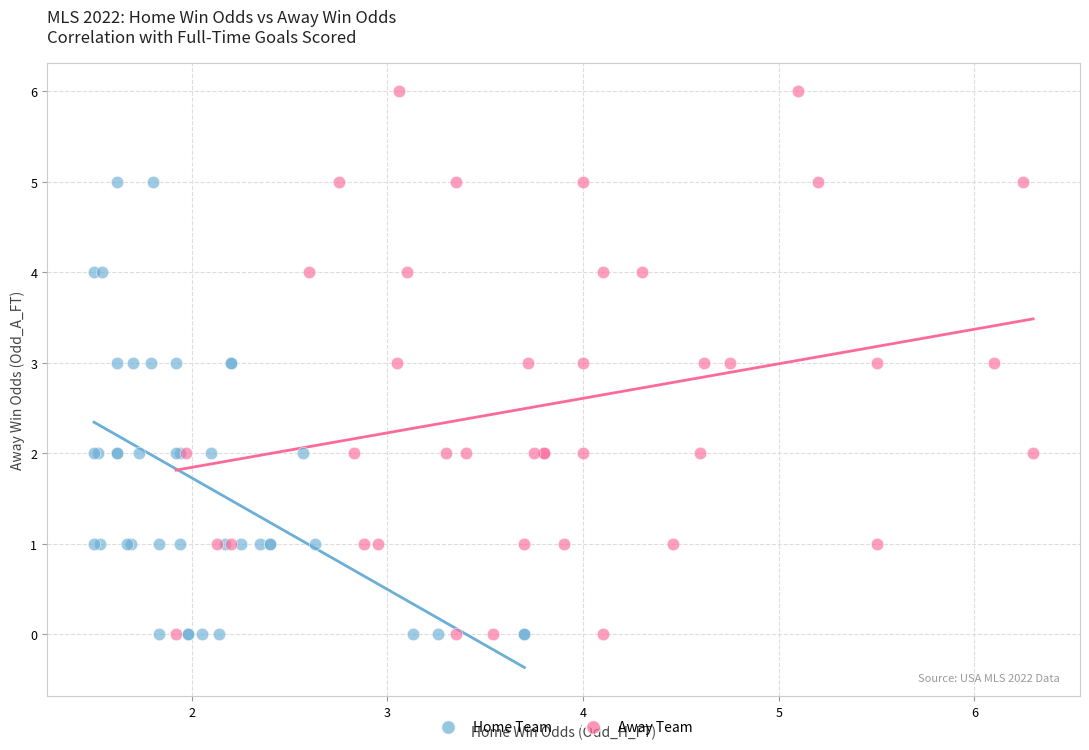

Which series reaches the maximum Y coordinate?

Away Team